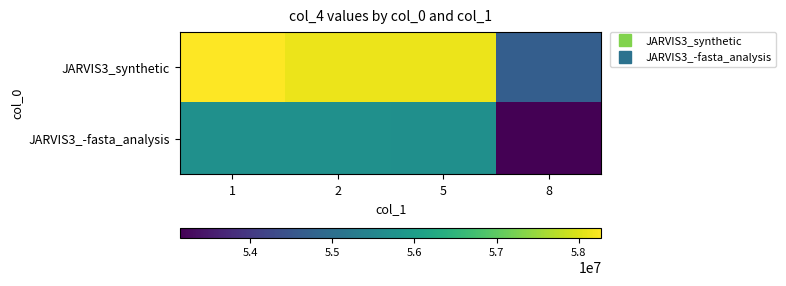

Reading right to left, extract all data points from this chart.

JARVIS3_synthetic: 8=54681600	5=58132480	2=58132480	1=58275840
JARVIS3_-fasta_analysis: 8=53145600	5=55705600	2=55726080	1=55715840